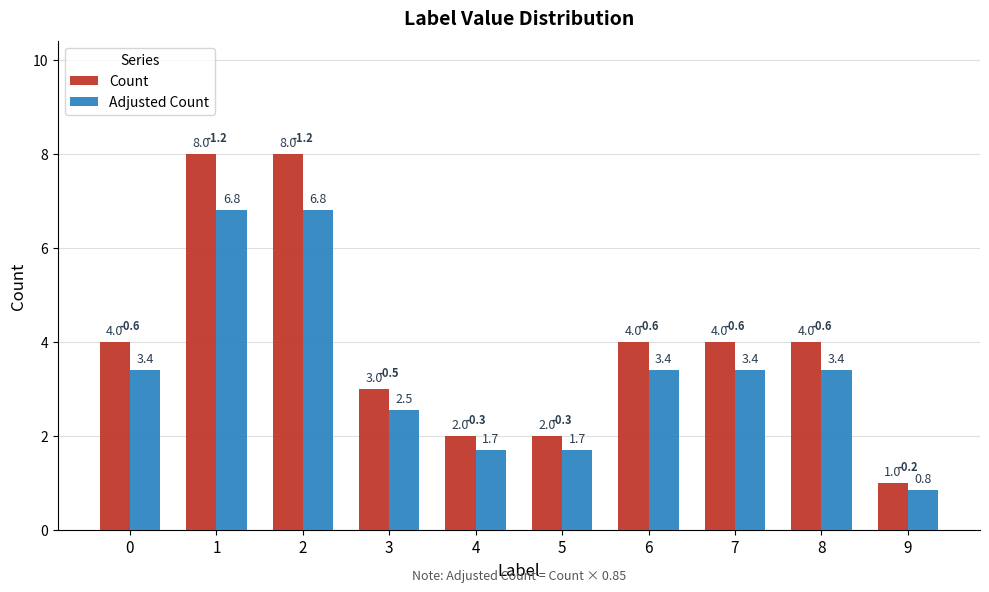

What is the difference between the Count values at 2 and 4?

6.0